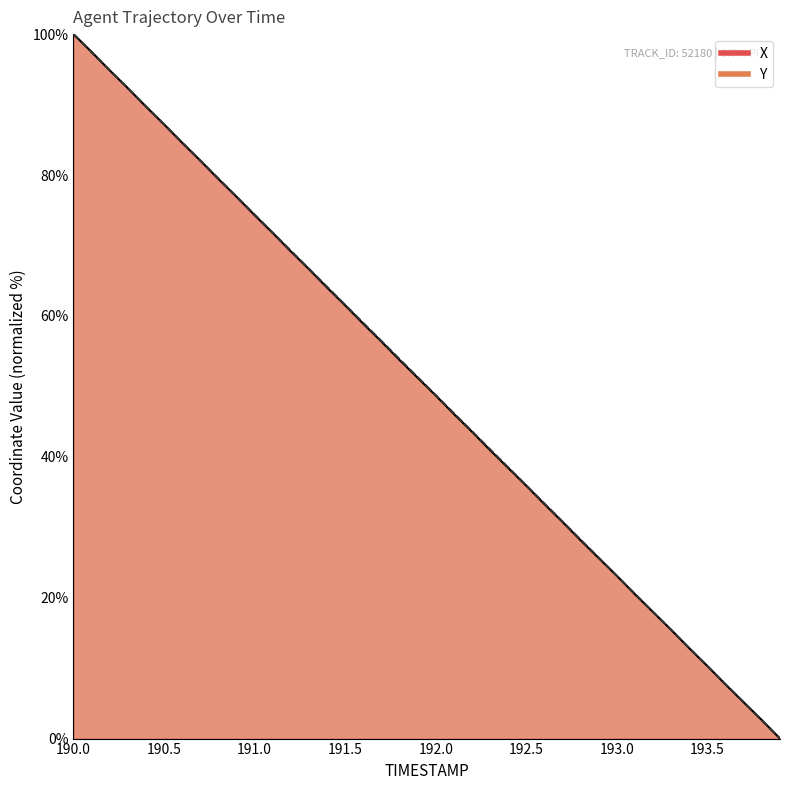

At which category is the sum across all series the highest?

190.0